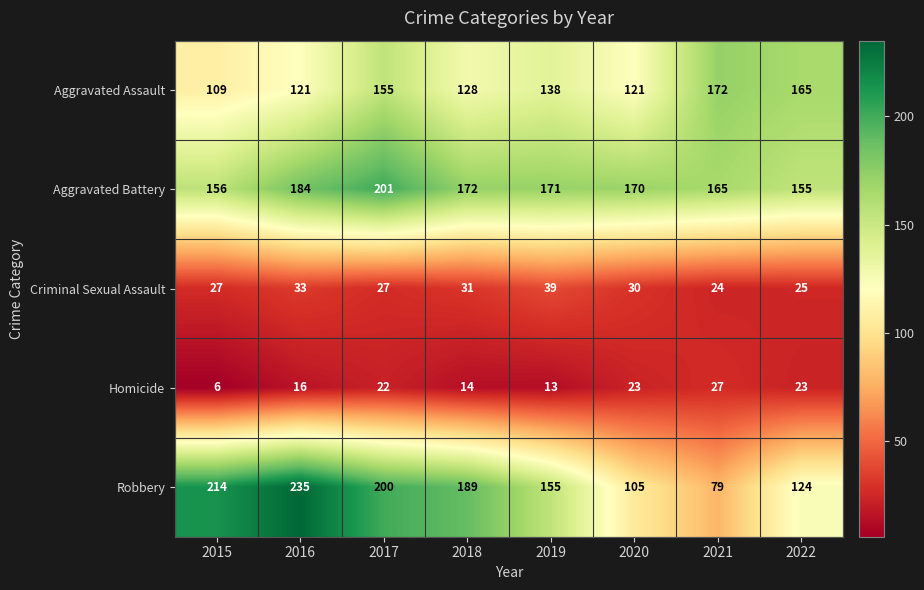

How many data points in Homicide are less than 22?

4